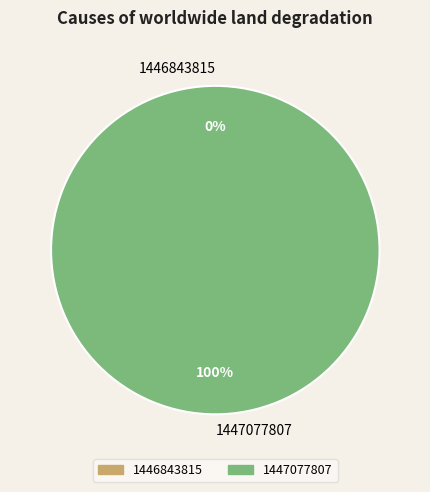

Do 1446843815 and 1447077807 together represent more than half of the pie?

Yes